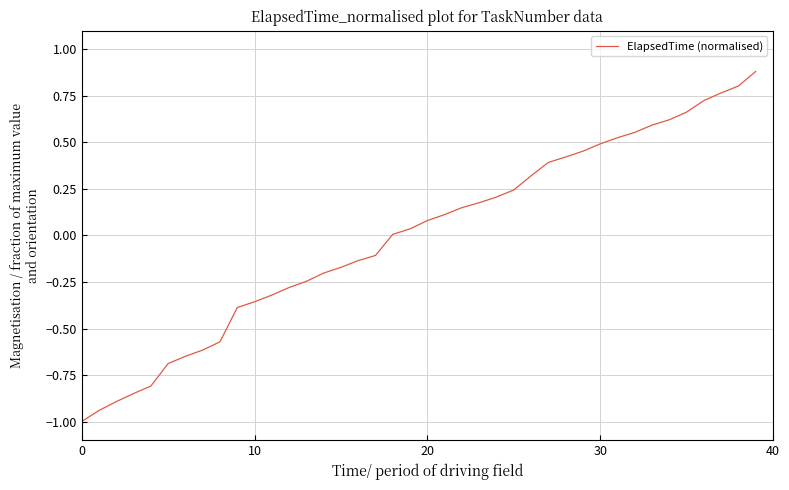

What is the minimum value shown in the chart?

-1.0